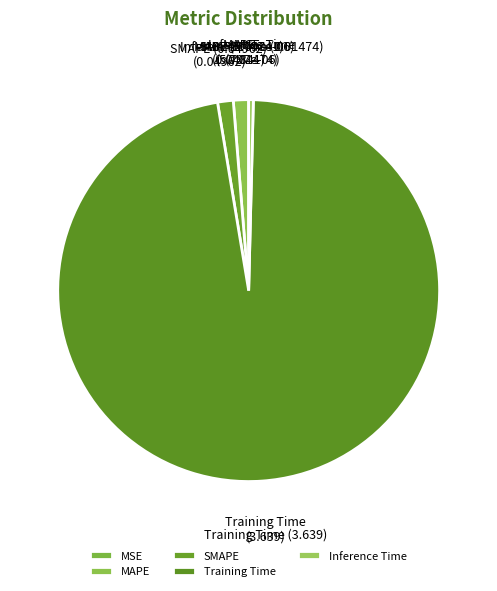

Between SMAPE and Inference Time, which is larger?

SMAPE